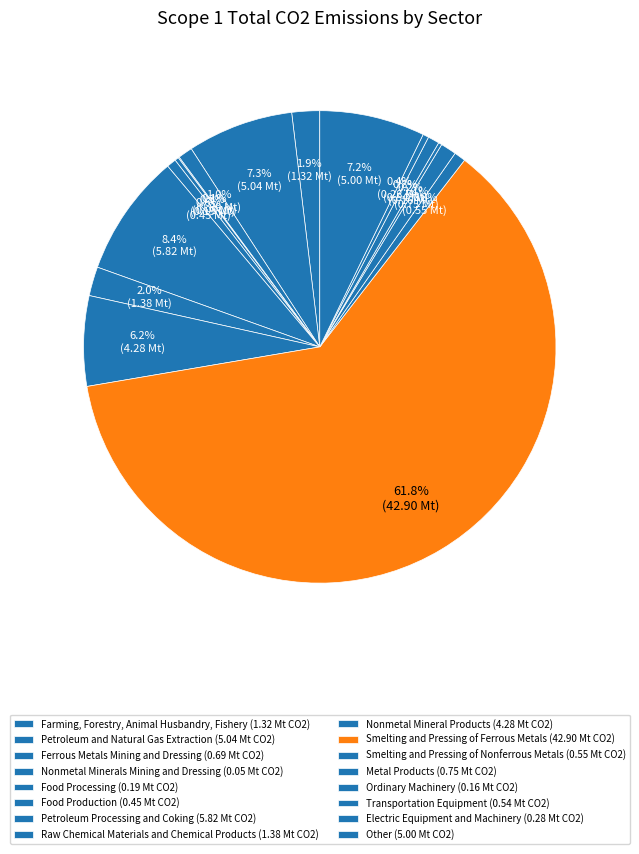

To the nearest percent, what percentage of the pie is Food Production?

1%